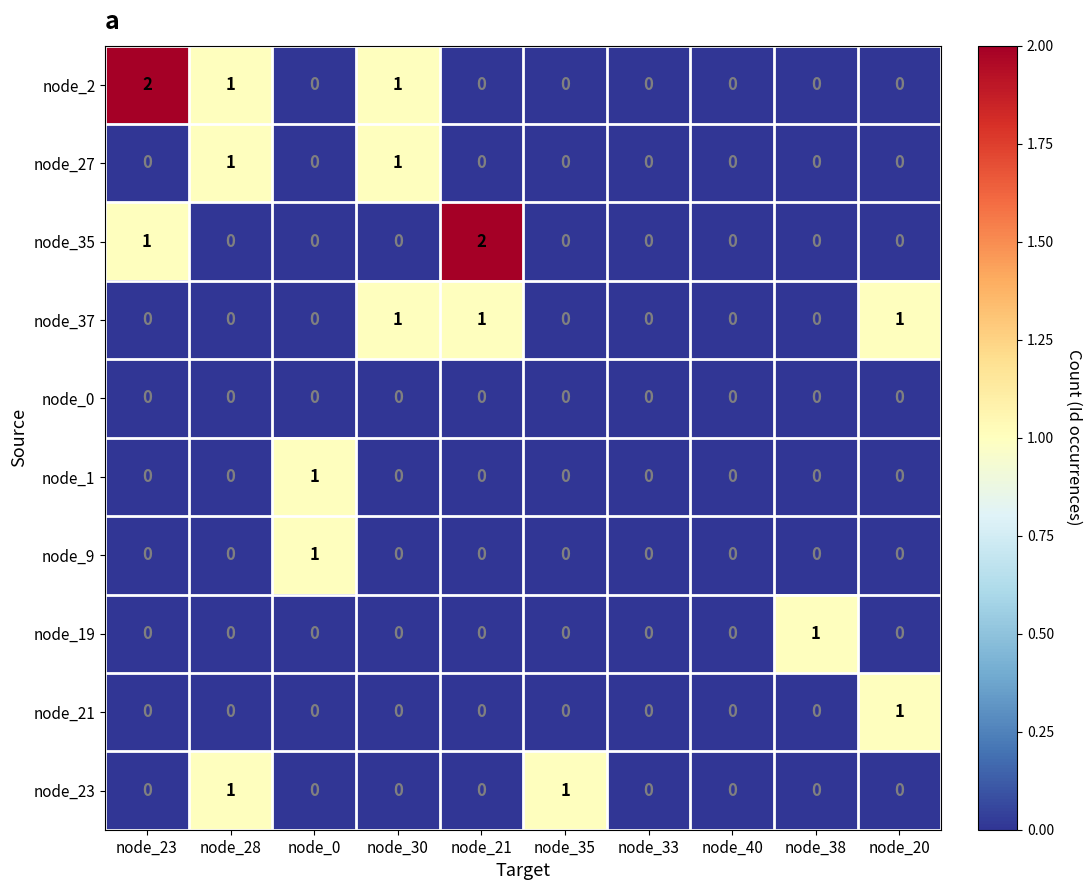

Which series has the largest total across all categories?

node_2